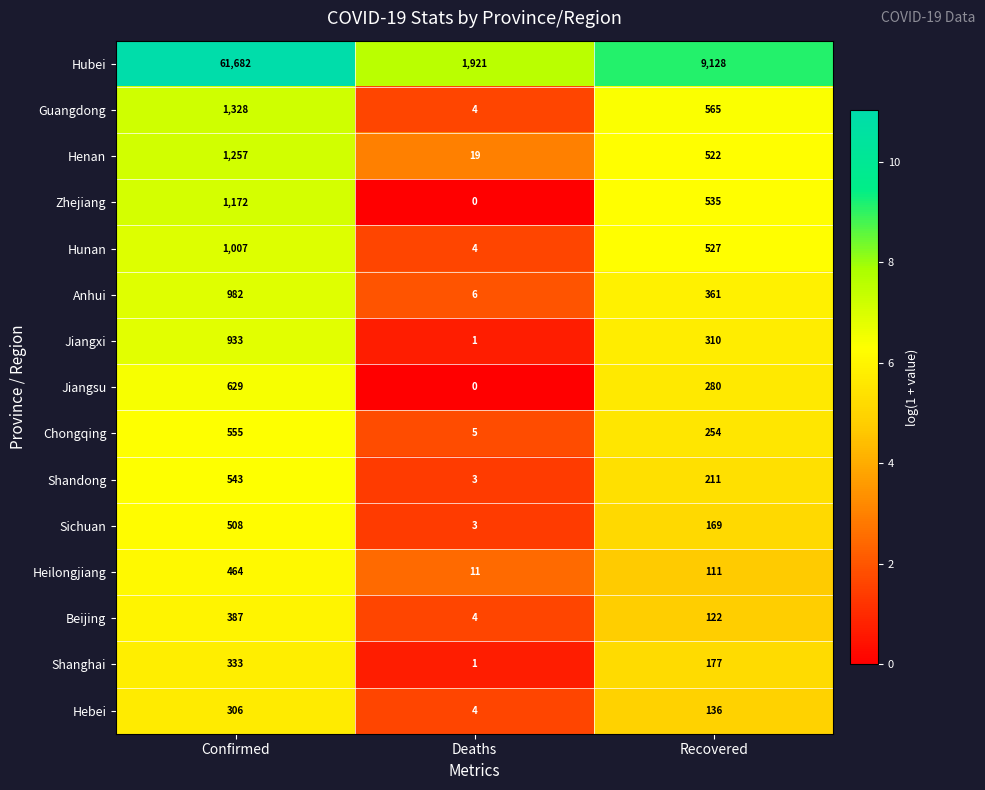

Which category has the lowest value across all series?

Deaths